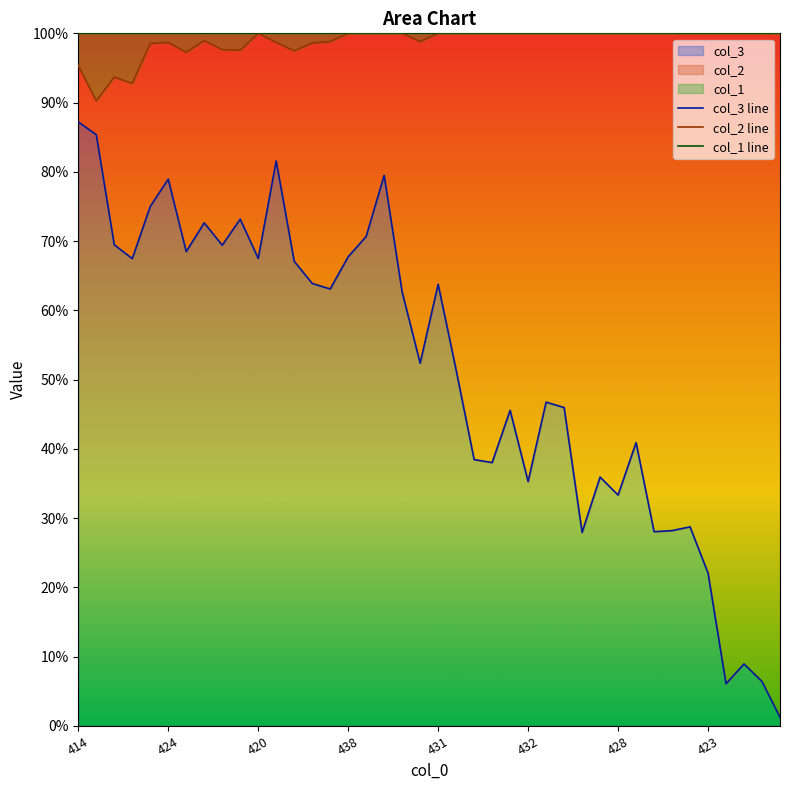

The col_3 series shows 67.7 at 438. True or false?

True